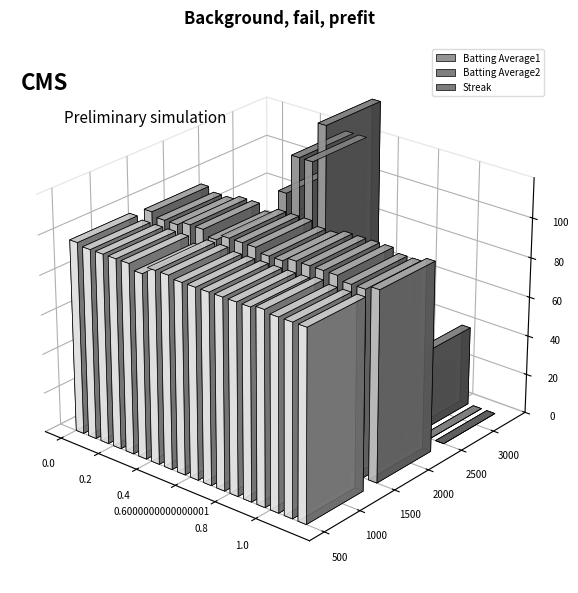

The value of Streak at Miguel Cabrera is -5.5. True or false?

False